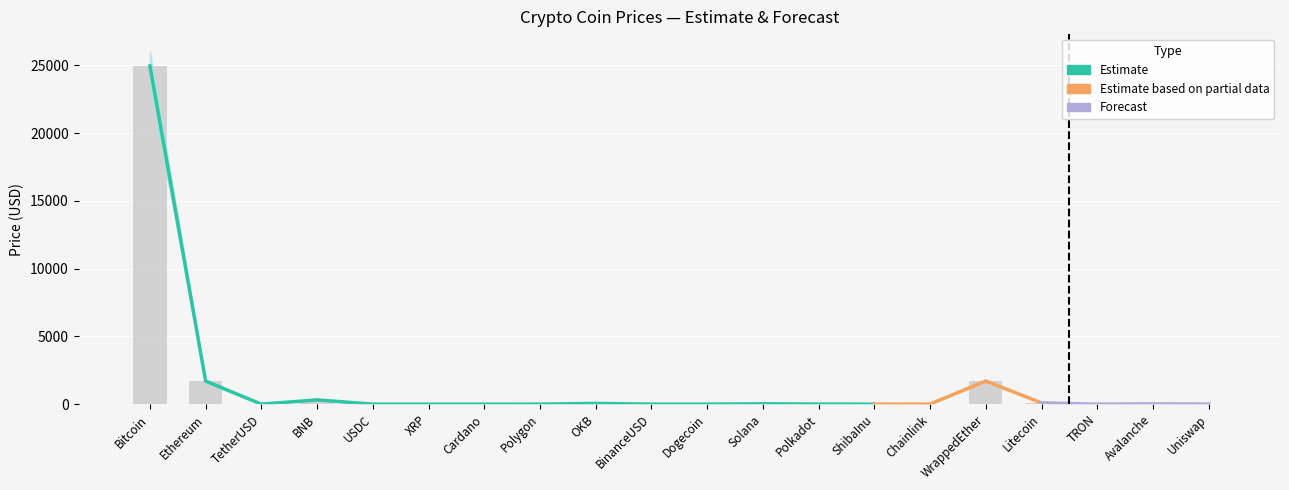

Reading right to left, list all the values displayed in this chart.

Price: 7.3	20.6	0.1	96.3	1708.0	8.0	0.0	7.5	26.1	0.1	1.0	52.8	1.5	0.4	0.4	1.0	315.8	1.0	1701.3	24954.5
Price_upper: 7.7	21.5	0.1	100.0	1780.0	8.3	0.0	7.8	27.5	0.1	1.1	55.0	1.6	0.4	0.4	1.1	330.0	1.1	1800.0	26000.0
Price_lower: 7.0	19.5	0.1	92.0	1640.0	7.6	0.0	7.1	24.5	0.1	1.0	50.0	1.4	0.4	0.4	1.0	300.0	1.0	1600.0	23500.0